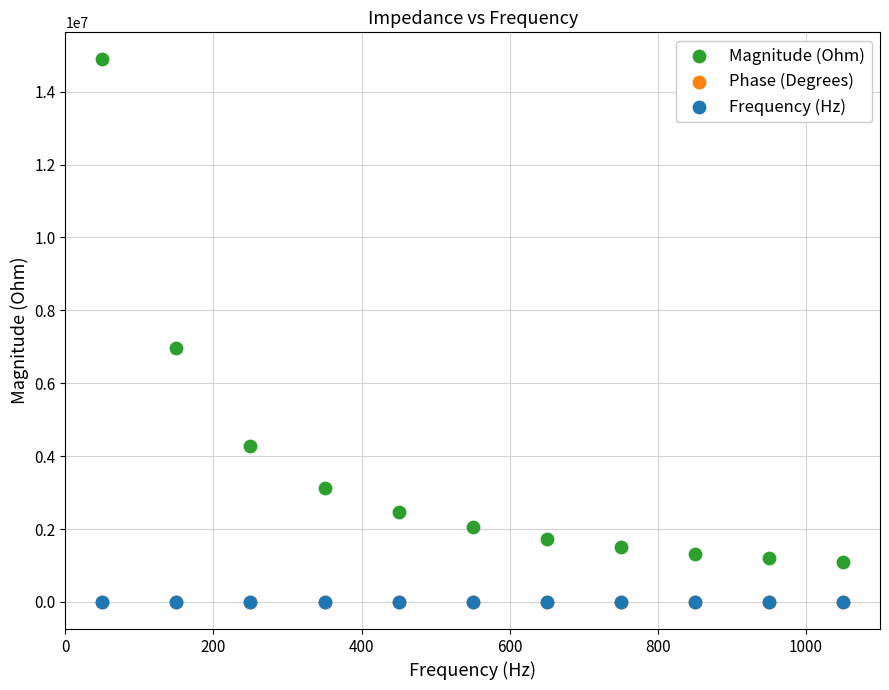

What are all the series names shown in the legend?

Magnitude (Ohm), Phase (Degrees), Frequency (Hz)